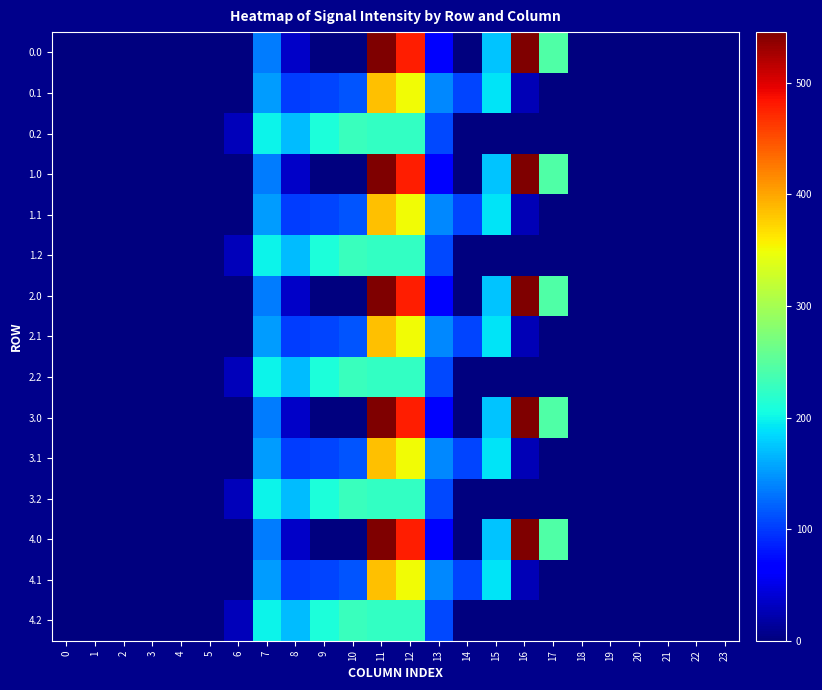

Rank the series at 21 from highest to lowest value.

0.0, 0.1, 0.2, 1.0, 1.1, 1.2, 2.0, 2.1, 2.2, 3.0, 3.1, 3.2, 4.0, 4.1, 4.2